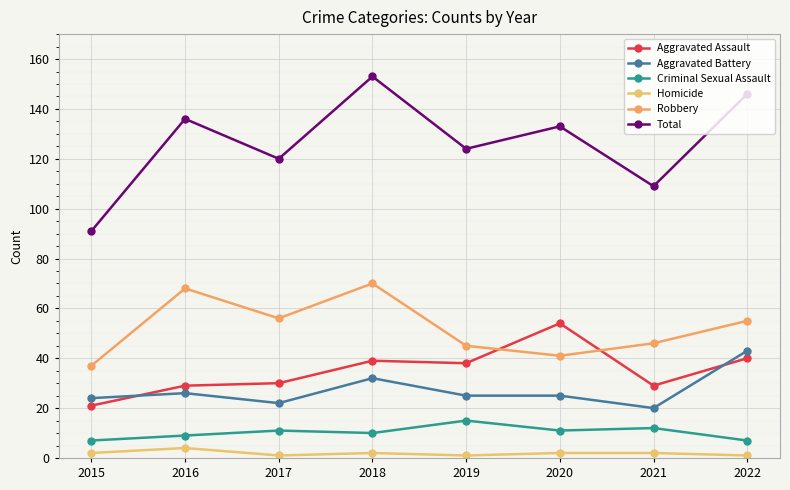

Rank the categories by Aggravated Battery value from lowest to highest.

2021, 2017, 2015, 2019, 2020, 2016, 2018, 2022